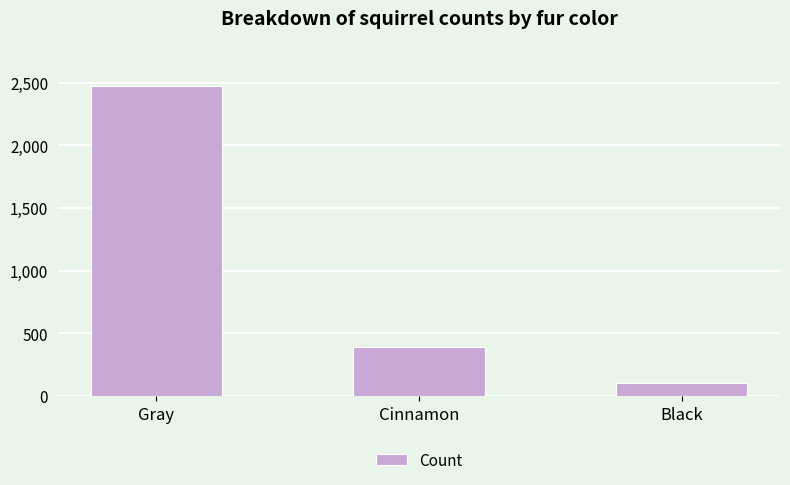

What is the sum of all values?

2968